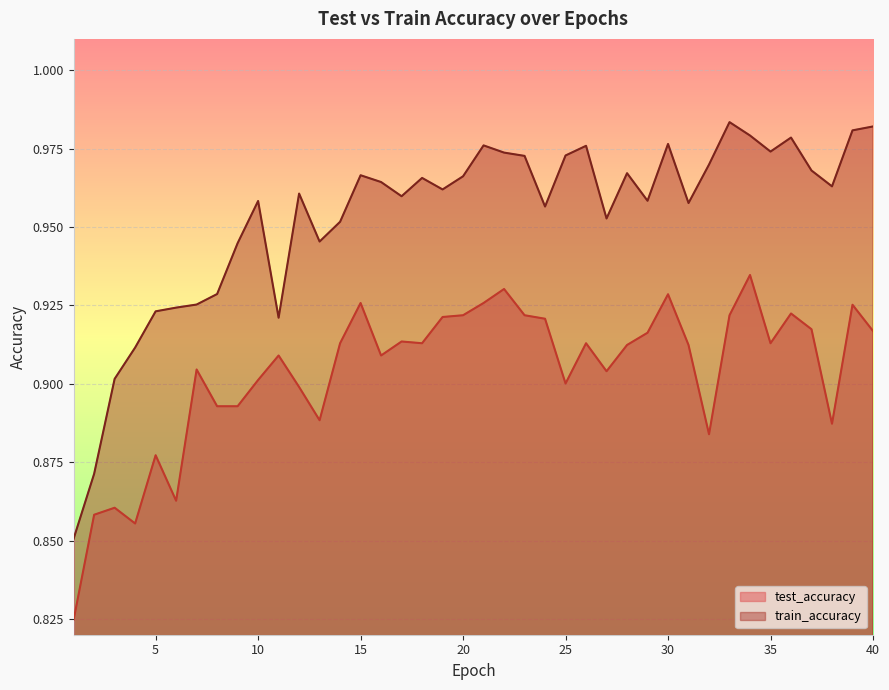

At which category does test_accuracy reach its first local valley?

4